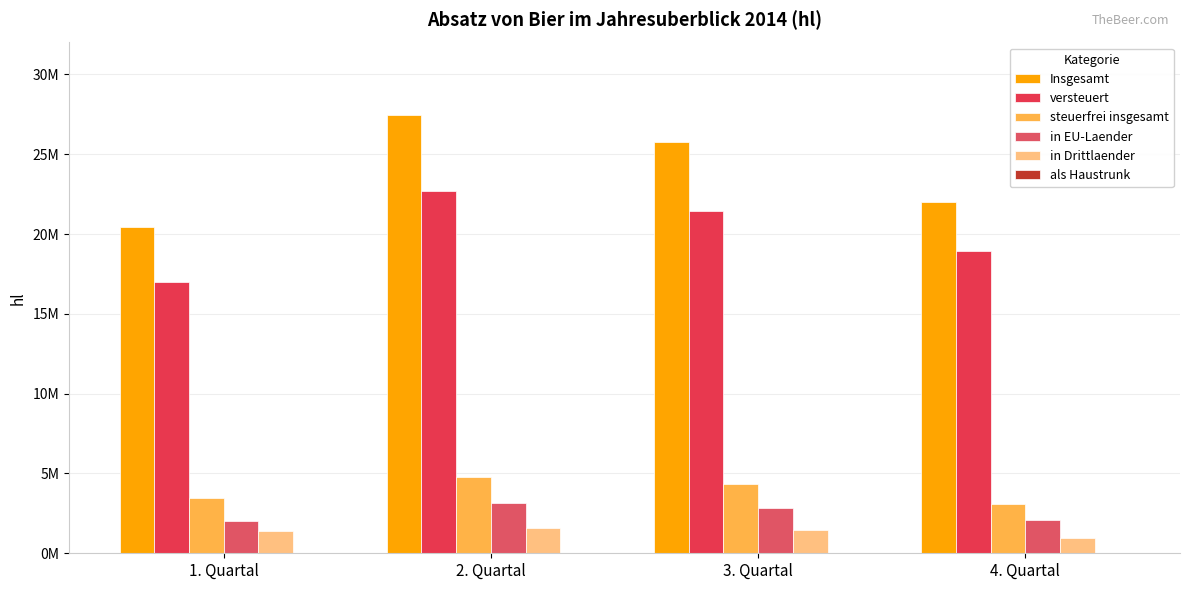

What is the spread (max minus min) of values at 2. Quartal?

27410605.5